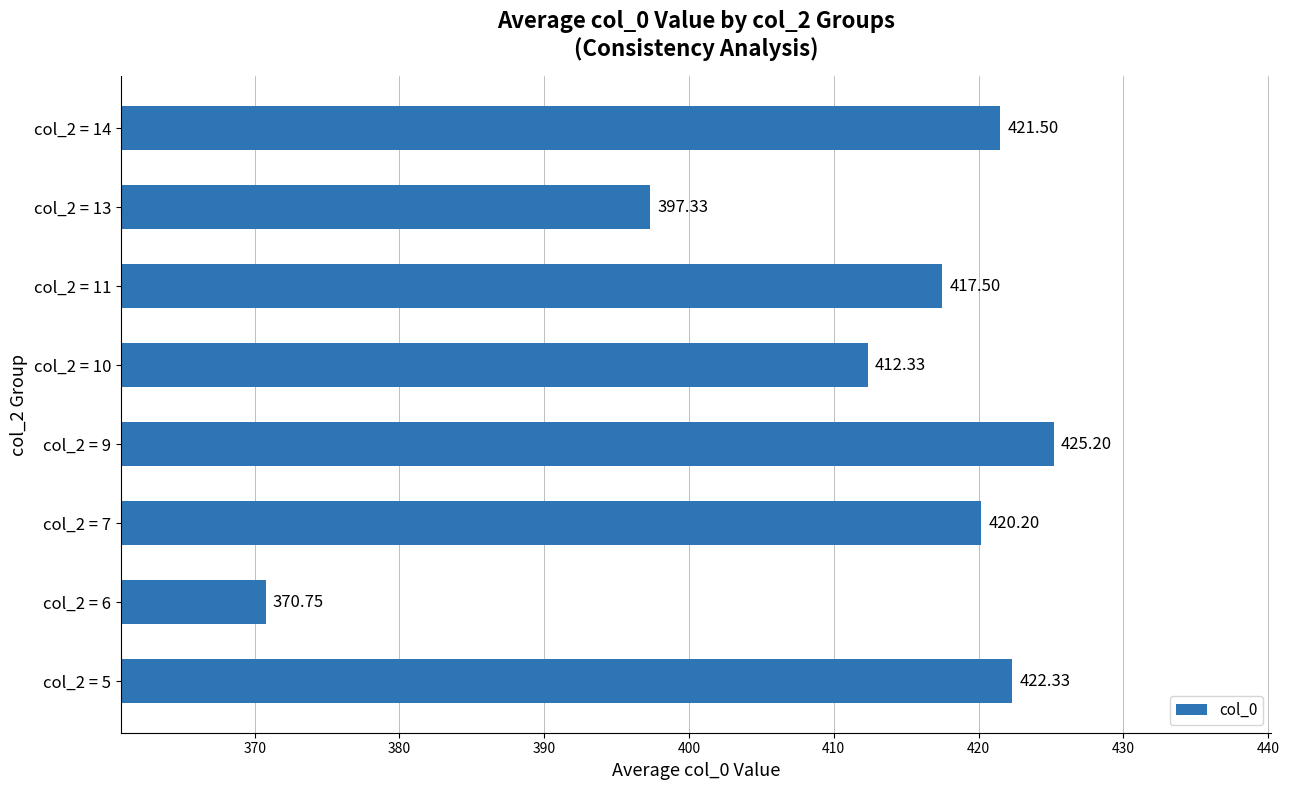

Which label corresponds to the smallest value in the chart?

col_2 = 6